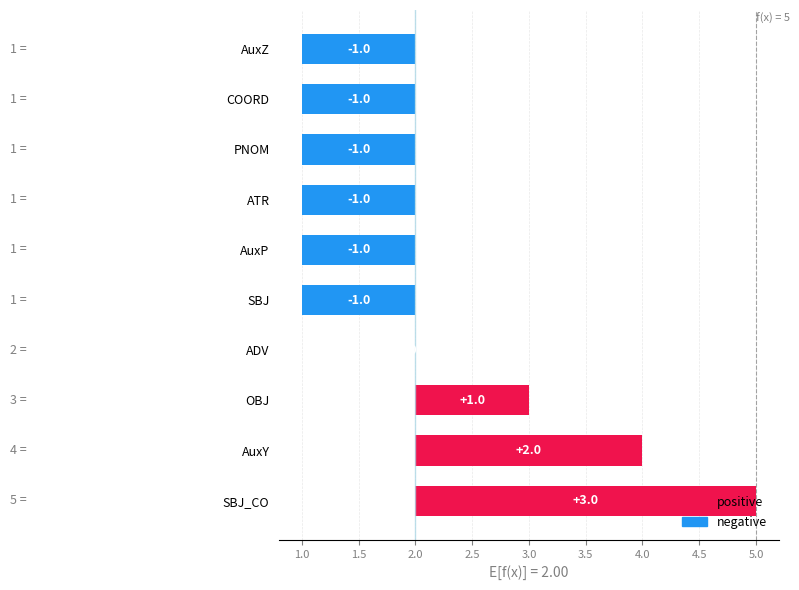

What position from the left is SBJ?

1